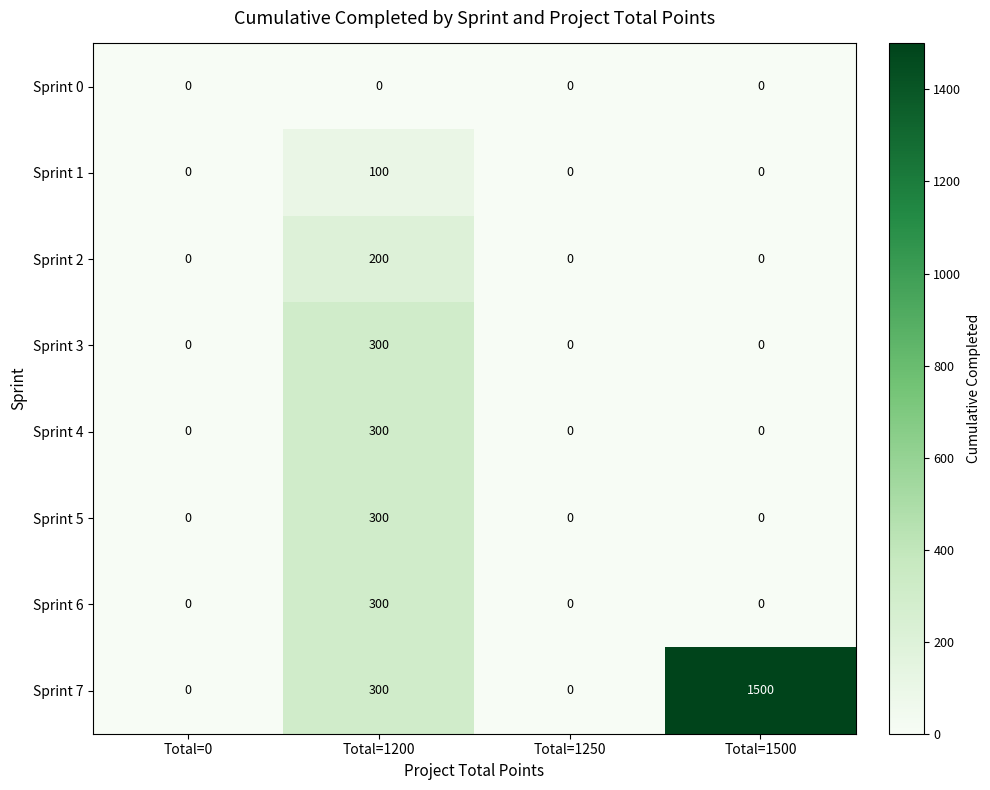

What is the sum of all Sprint 6 values?

300